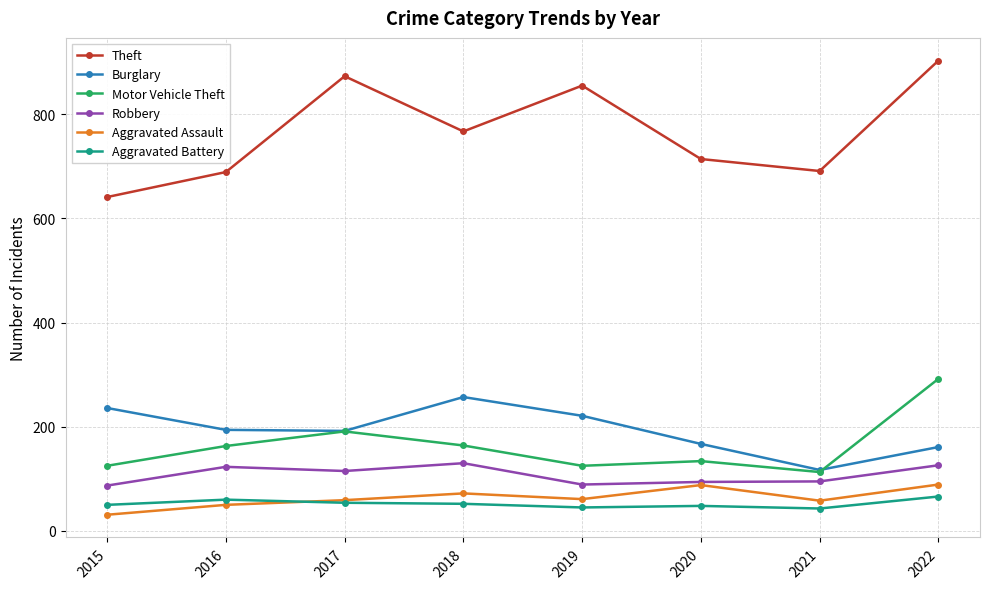

How many interior local peaks does the Burglary series have?

1